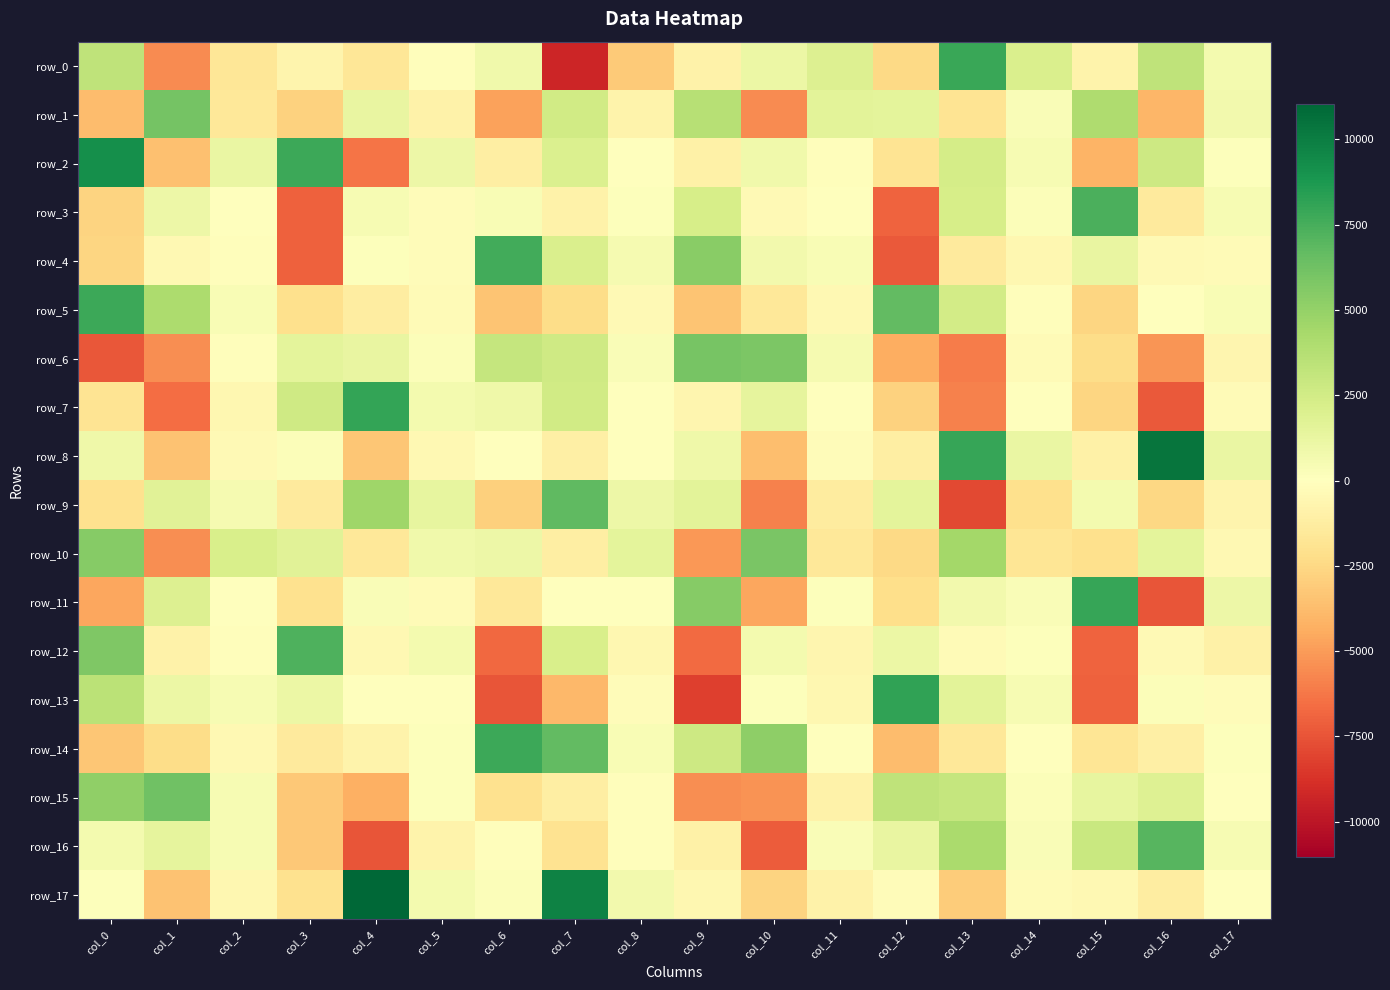

What is the sum of all row_6 values?

-10552.8